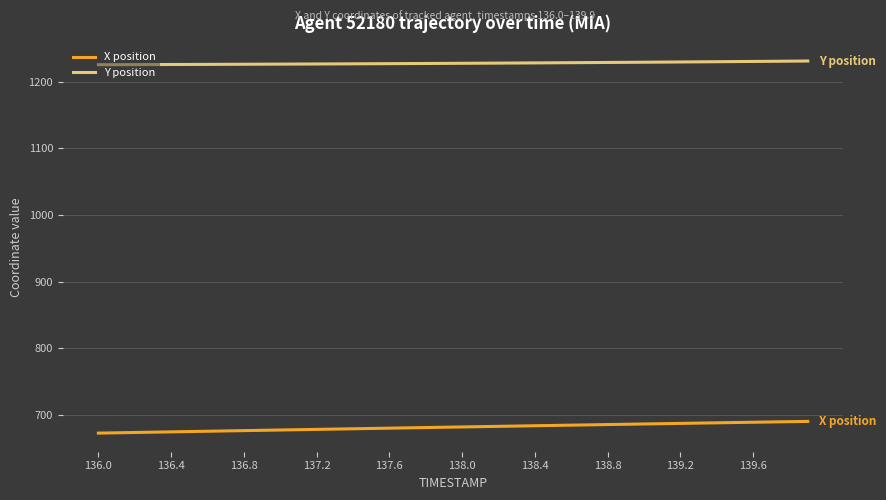

Does the chart have visible grid lines?

Yes